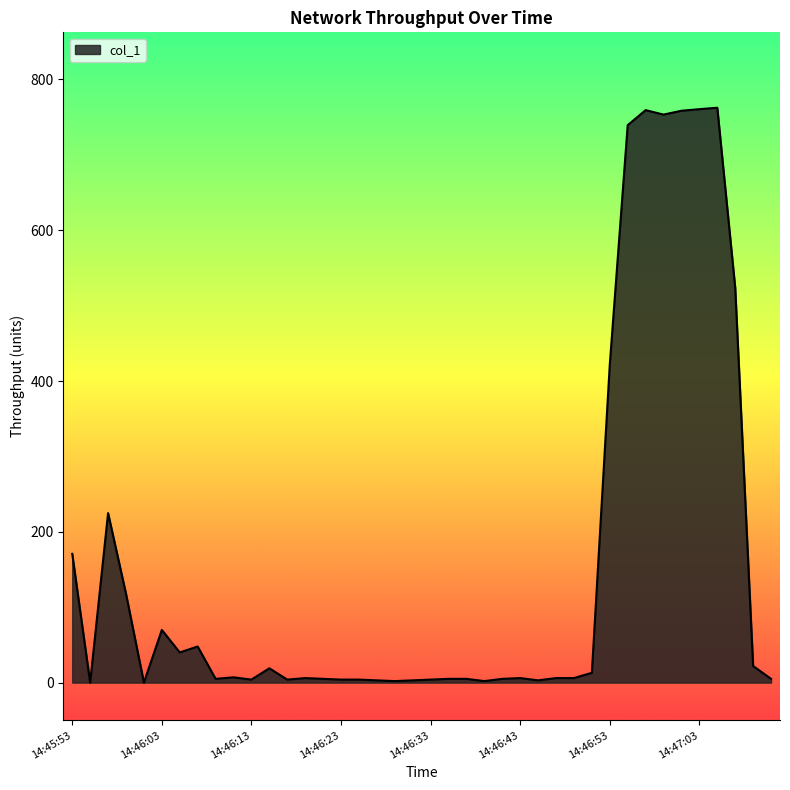

How many lines are shown in the chart?

1